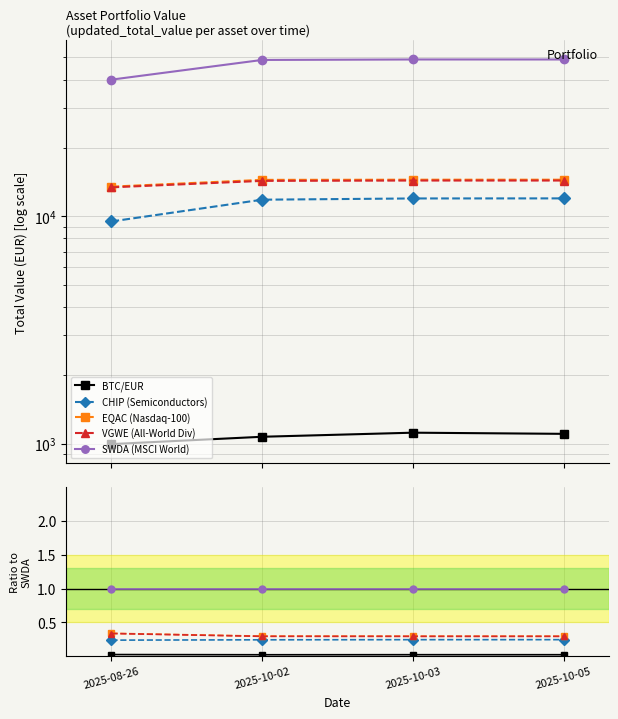

Reading right to left, what are all the values shown in this chart?

BTC/EUR: 0.0	0.0	0.0	0.0
CHIP (Semiconductors): 0.2	0.2	0.2	0.2
EQAC (Nasdaq-100): 0.3	0.3	0.3	0.3
VGWE (All-World Div): 0.3	0.3	0.3	0.3
SWDA (MSCI World): 1.0	1.0	1.0	1.0